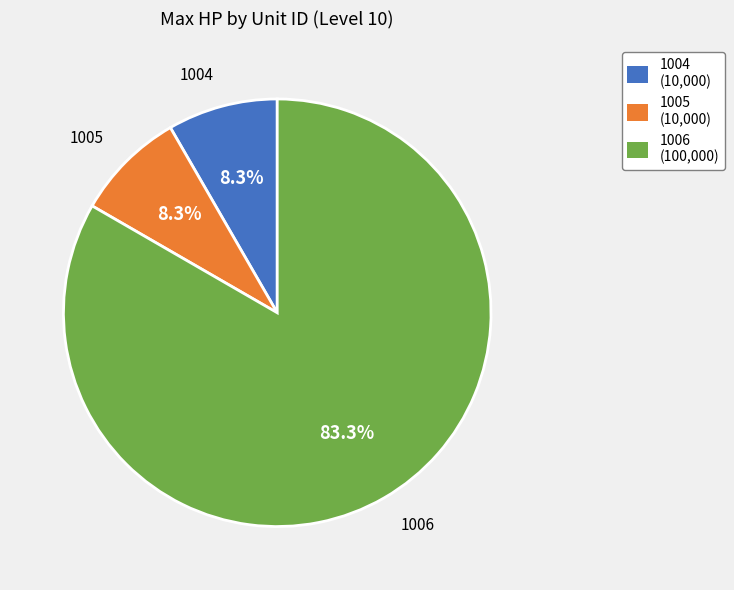

To the nearest percent, what percentage of the pie is 1004?

8%